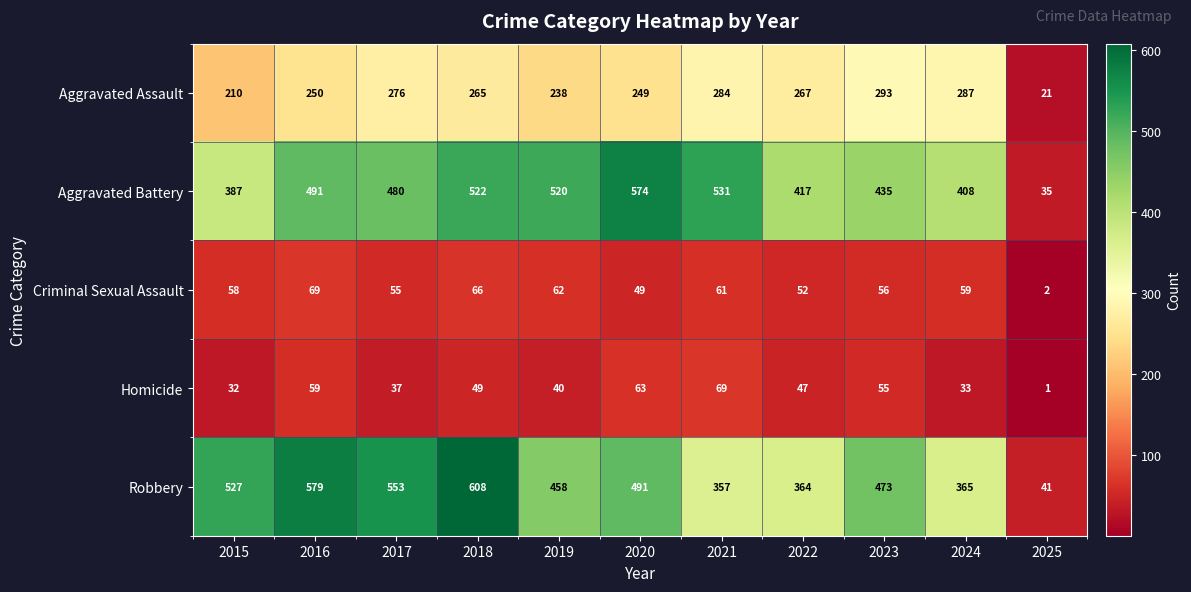

At which label does Robbery first exceed 473?

2015